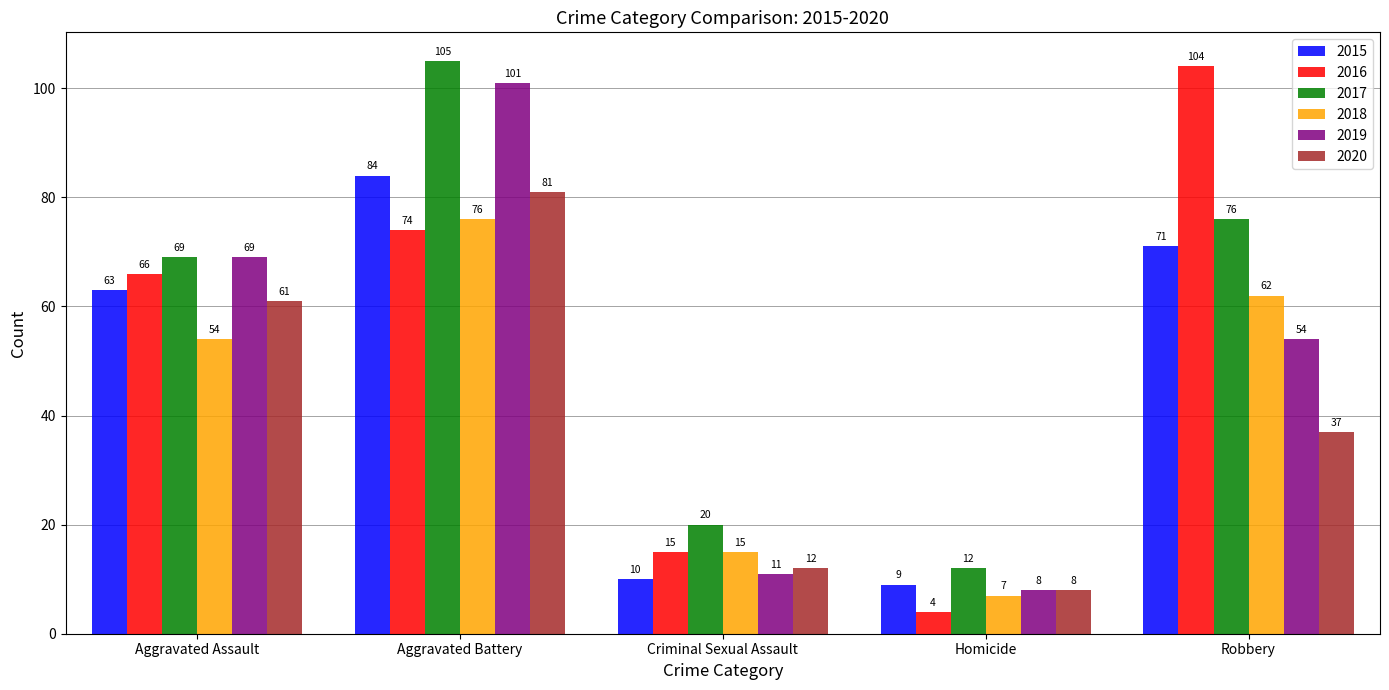

How many groups of bars are there?

5